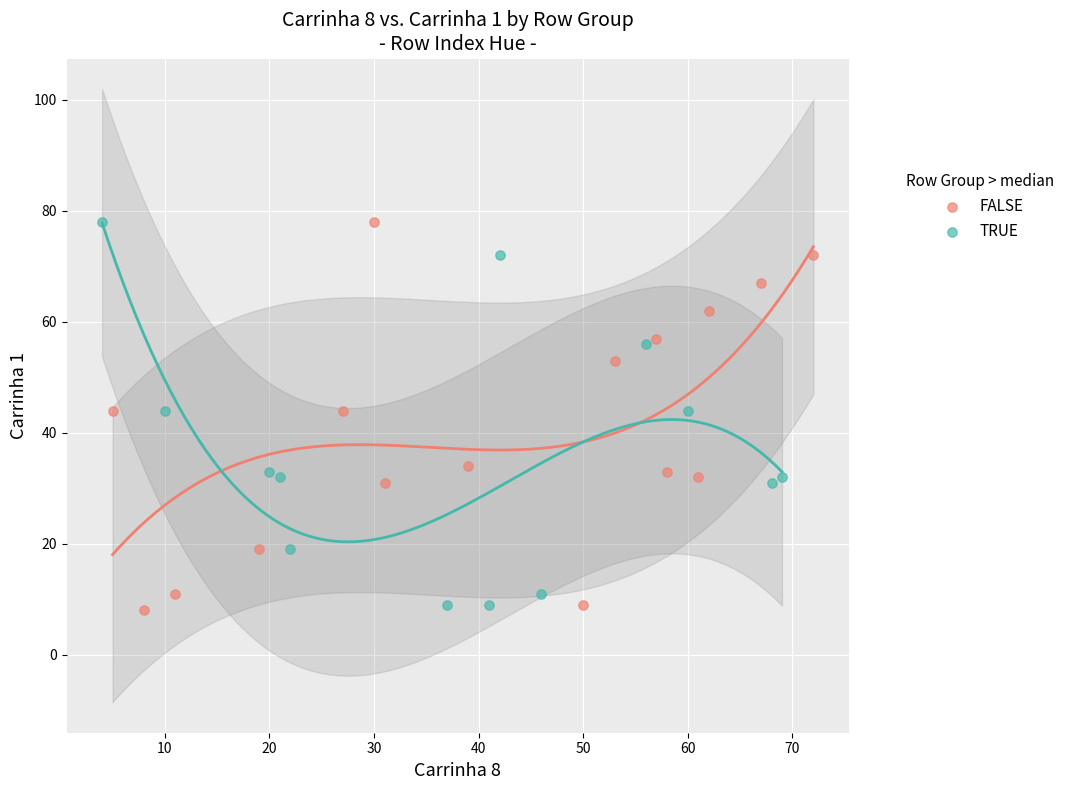

Which series has the largest Y range (max minus min)?

FALSE